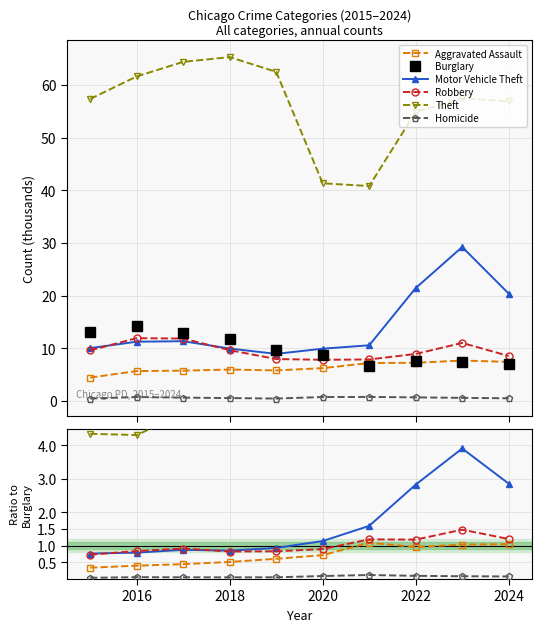

Count the Robbery values in the range 0 to 1.

6